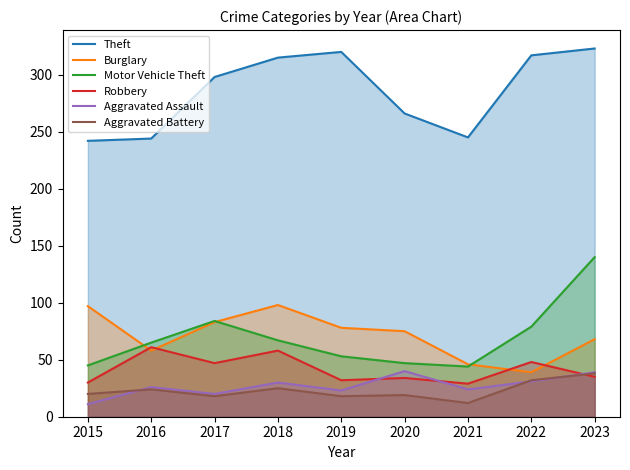

Does the chart display data point markers on the line(s)?

No